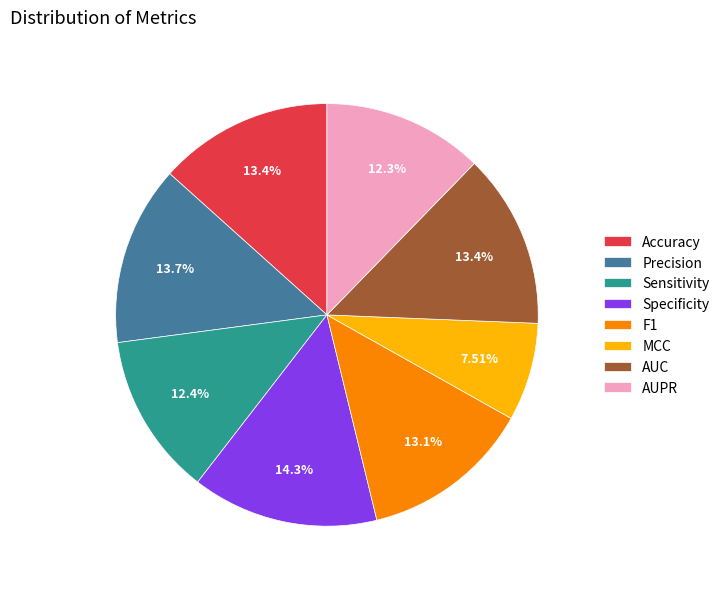

Which category has the biggest portion of the pie?

Specificity